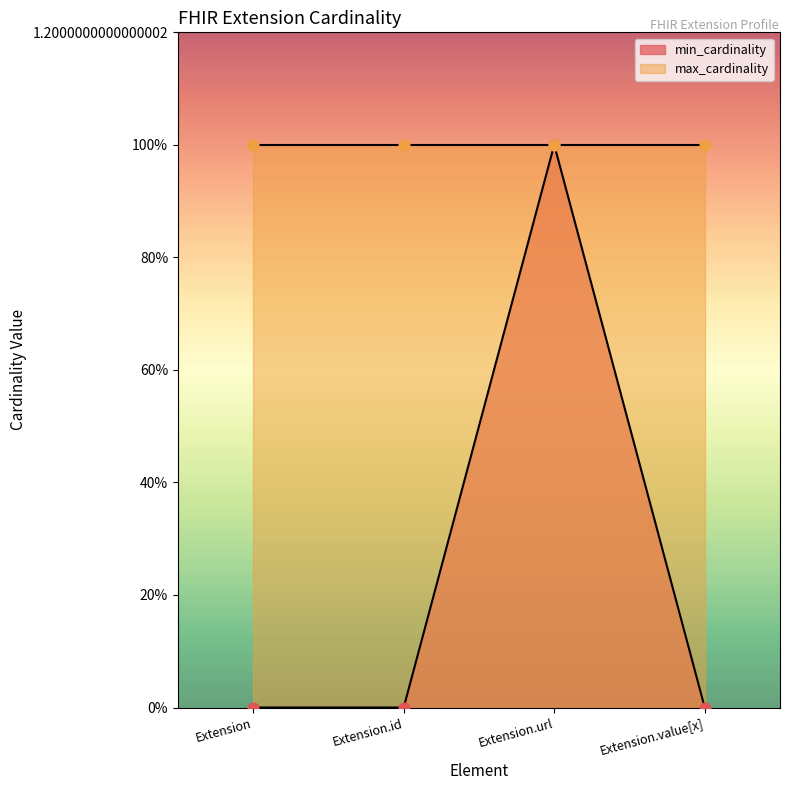

Between Extension.value[x] and Extension.url, which is larger?

Extension.url